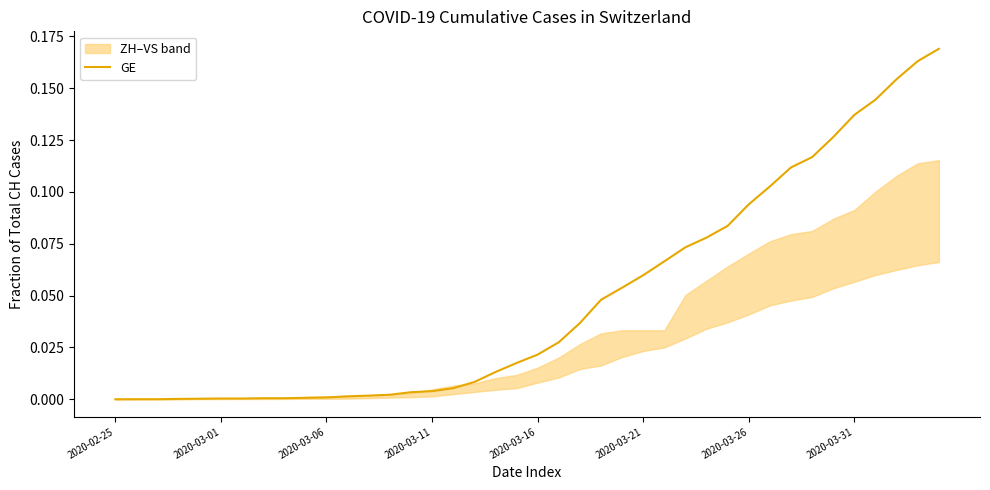

What is the sum of the values at 33 and 29?

0.2